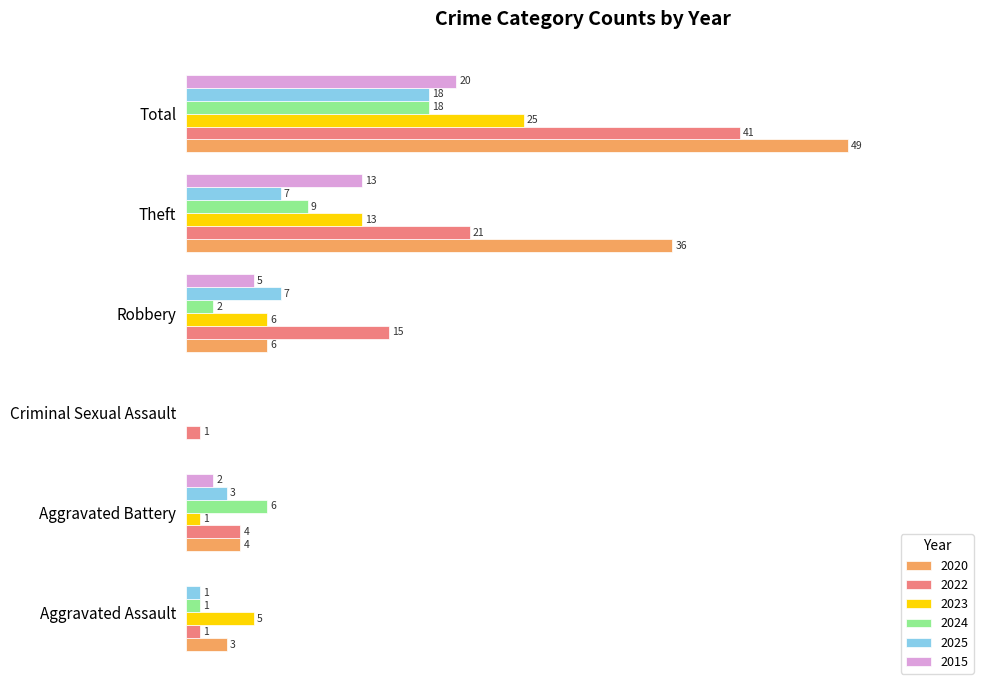

At how many categories does at least one series exceed 92?

1